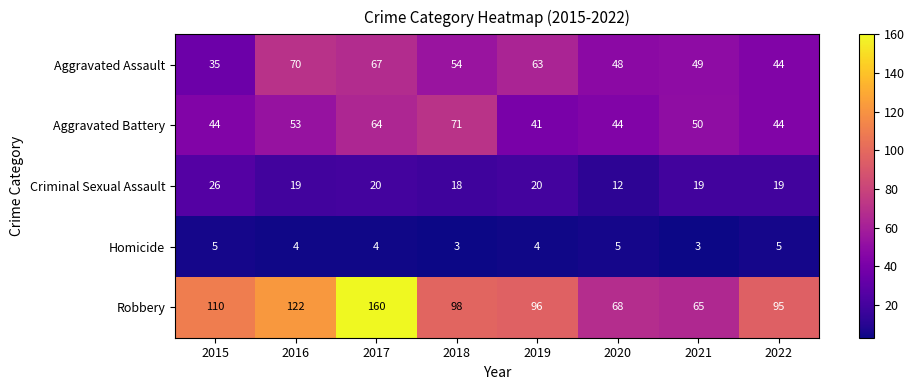

Between 2018 and 2021, which series saw the biggest shift?

Robbery